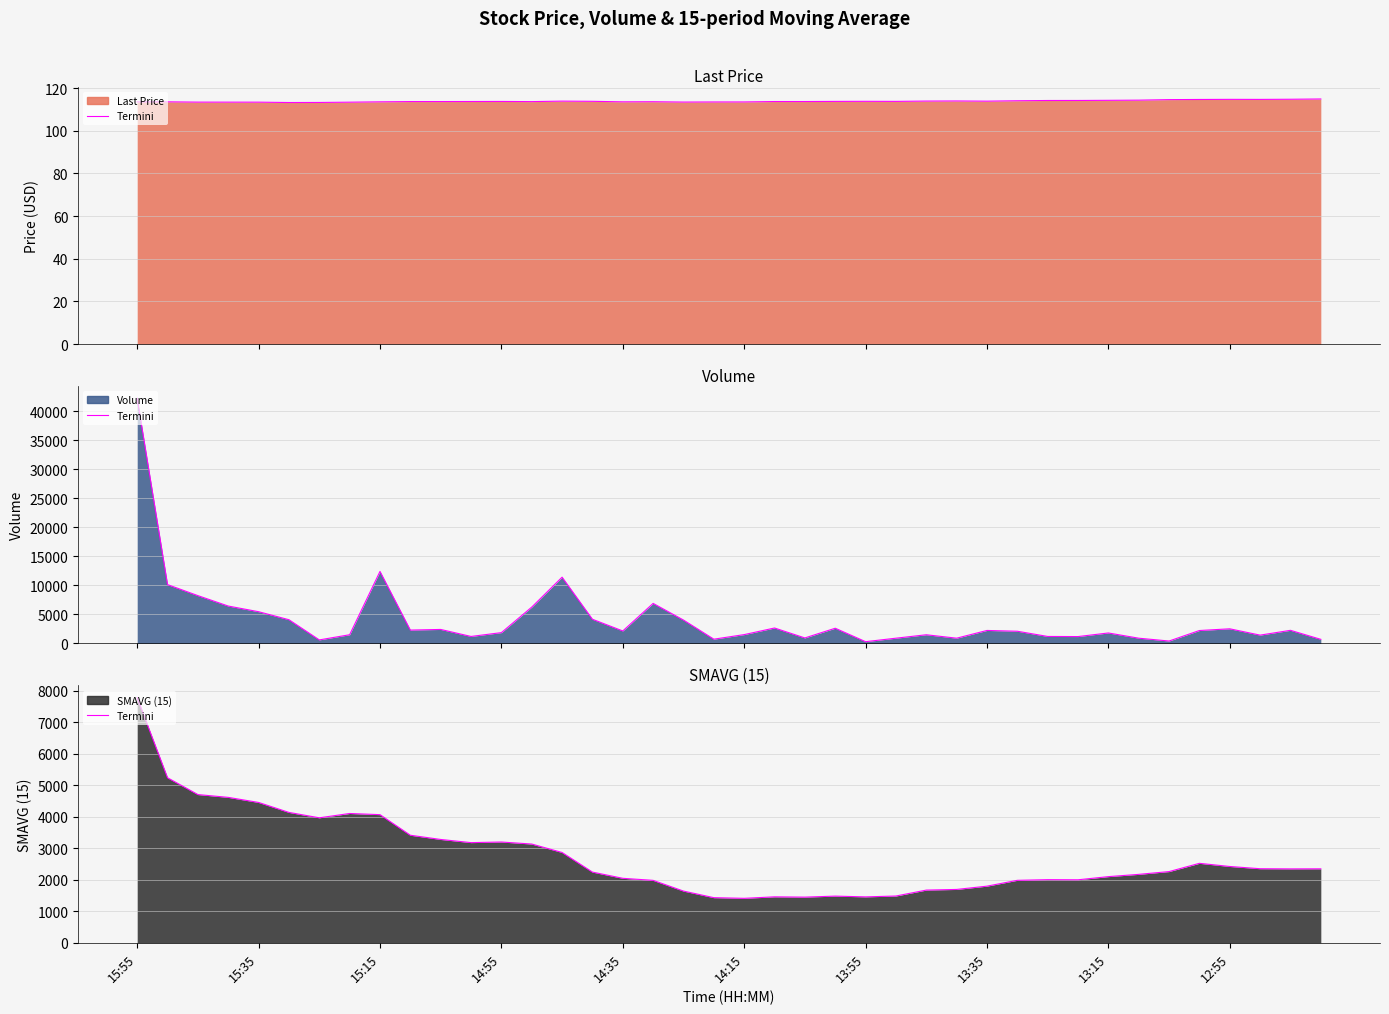

What is the minimum value shown in the chart?

113.2